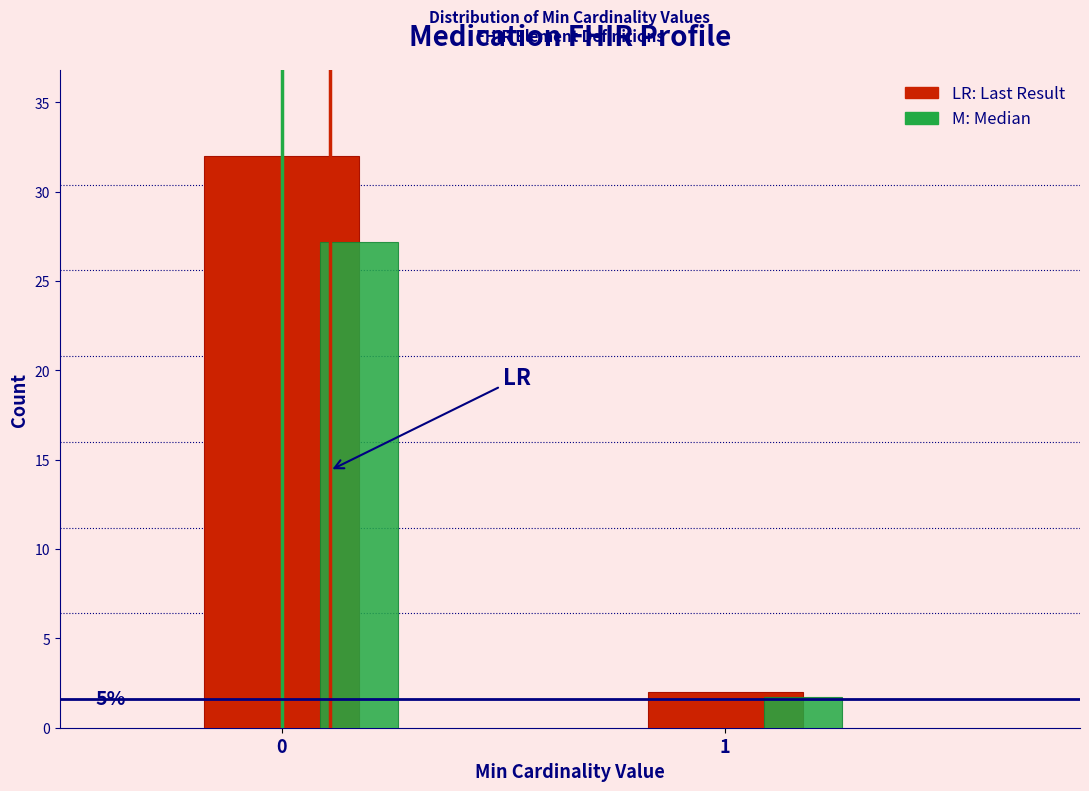

What is the difference between the highest and lowest values at 0?

4.8